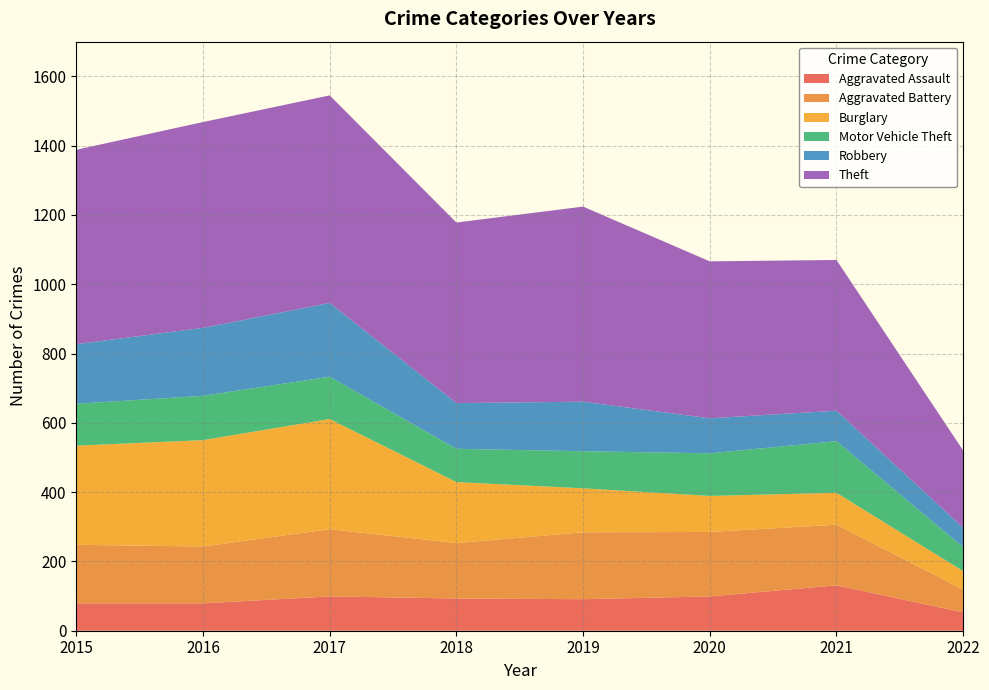

Reading left to right, extract all data points from this chart.

Aggravated Assault: 2015=79	2016=79	2017=99	2018=93	2019=91	2020=99	2021=131	2022=53
Aggravated Battery: 2015=169	2016=164	2017=194	2018=160	2019=193	2020=186	2021=175	2022=66
Burglary: 2015=286	2016=307	2017=318	2018=176	2019=127	2020=104	2021=92	2022=53
Motor Vehicle Theft: 2015=121	2016=128	2017=122	2018=96	2019=107	2020=123	2021=149	2022=69
Robbery: 2015=172	2016=196	2017=213	2018=132	2019=143	2020=101	2021=88	2022=56
Theft: 2015=561	2016=594	2017=599	2018=521	2019=563	2020=453	2021=435	2022=223